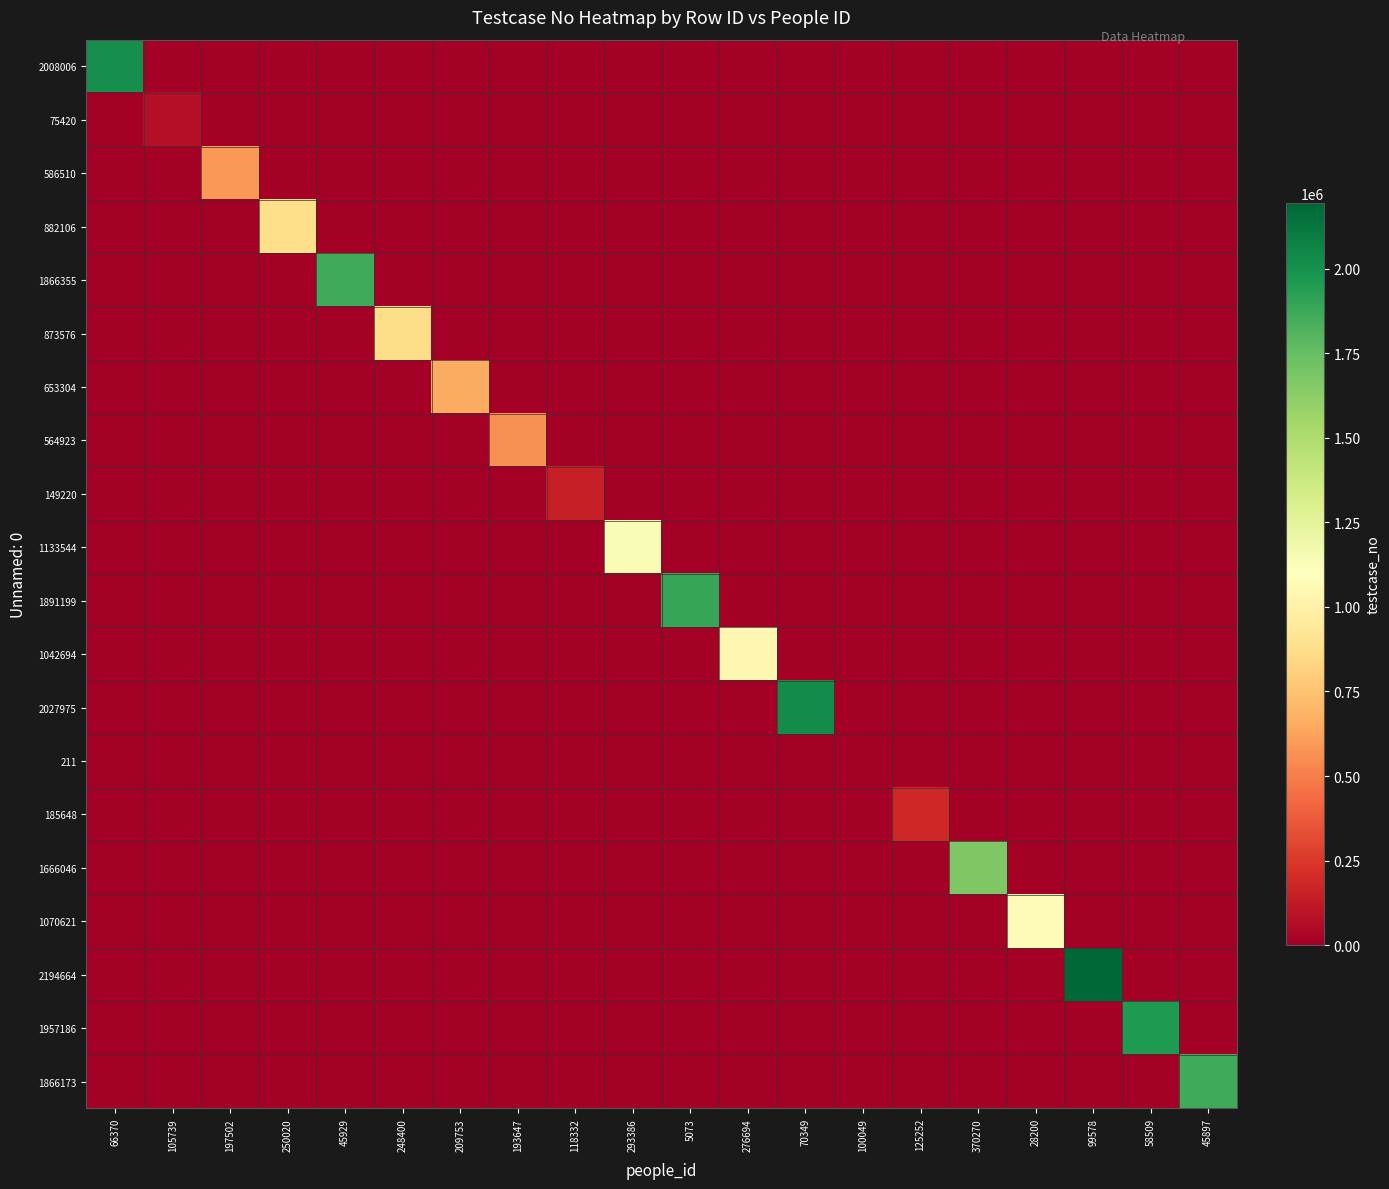

Reading left to right, extract all data points from this chart.

2008006: 66370=2008007	105739=0	197502=0	250020=0	45929=0	248400=0	209753=0	193647=0	118332=0	293386=0	5073=0	276694=0	70349=0	100049=0	125252=0	370270=0	28200=0	99578=0	58509=0	45897=0
75420: 66370=0	105739=75421	197502=0	250020=0	45929=0	248400=0	209753=0	193647=0	118332=0	293386=0	5073=0	276694=0	70349=0	100049=0	125252=0	370270=0	28200=0	99578=0	58509=0	45897=0
586510: 66370=0	105739=0	197502=586511	250020=0	45929=0	248400=0	209753=0	193647=0	118332=0	293386=0	5073=0	276694=0	70349=0	100049=0	125252=0	370270=0	28200=0	99578=0	58509=0	45897=0
882106: 66370=0	105739=0	197502=0	250020=882107	45929=0	248400=0	209753=0	193647=0	118332=0	293386=0	5073=0	276694=0	70349=0	100049=0	125252=0	370270=0	28200=0	99578=0	58509=0	45897=0
1866355: 66370=0	105739=0	197502=0	250020=0	45929=1866356	248400=0	209753=0	193647=0	118332=0	293386=0	5073=0	276694=0	70349=0	100049=0	125252=0	370270=0	28200=0	99578=0	58509=0	45897=0
873576: 66370=0	105739=0	197502=0	250020=0	45929=0	248400=873577	209753=0	193647=0	118332=0	293386=0	5073=0	276694=0	70349=0	100049=0	125252=0	370270=0	28200=0	99578=0	58509=0	45897=0
653304: 66370=0	105739=0	197502=0	250020=0	45929=0	248400=0	209753=653305	193647=0	118332=0	293386=0	5073=0	276694=0	70349=0	100049=0	125252=0	370270=0	28200=0	99578=0	58509=0	45897=0
564923: 66370=0	105739=0	197502=0	250020=0	45929=0	248400=0	209753=0	193647=564924	118332=0	293386=0	5073=0	276694=0	70349=0	100049=0	125252=0	370270=0	28200=0	99578=0	58509=0	45897=0
149220: 66370=0	105739=0	197502=0	250020=0	45929=0	248400=0	209753=0	193647=0	118332=149221	293386=0	5073=0	276694=0	70349=0	100049=0	125252=0	370270=0	28200=0	99578=0	58509=0	45897=0
1133544: 66370=0	105739=0	197502=0	250020=0	45929=0	248400=0	209753=0	193647=0	118332=0	293386=1133545	5073=0	276694=0	70349=0	100049=0	125252=0	370270=0	28200=0	99578=0	58509=0	45897=0
1891199: 66370=0	105739=0	197502=0	250020=0	45929=0	248400=0	209753=0	193647=0	118332=0	293386=0	5073=1891200	276694=0	70349=0	100049=0	125252=0	370270=0	28200=0	99578=0	58509=0	45897=0
1042694: 66370=0	105739=0	197502=0	250020=0	45929=0	248400=0	209753=0	193647=0	118332=0	293386=0	5073=0	276694=1042695	70349=0	100049=0	125252=0	370270=0	28200=0	99578=0	58509=0	45897=0
2027975: 66370=0	105739=0	197502=0	250020=0	45929=0	248400=0	209753=0	193647=0	118332=0	293386=0	5073=0	276694=0	70349=2027976	100049=0	125252=0	370270=0	28200=0	99578=0	58509=0	45897=0
211: 66370=0	105739=0	197502=0	250020=0	45929=0	248400=0	209753=0	193647=0	118332=0	293386=0	5073=0	276694=0	70349=0	100049=212	125252=0	370270=0	28200=0	99578=0	58509=0	45897=0
185648: 66370=0	105739=0	197502=0	250020=0	45929=0	248400=0	209753=0	193647=0	118332=0	293386=0	5073=0	276694=0	70349=0	100049=0	125252=185649	370270=0	28200=0	99578=0	58509=0	45897=0
1666046: 66370=0	105739=0	197502=0	250020=0	45929=0	248400=0	209753=0	193647=0	118332=0	293386=0	5073=0	276694=0	70349=0	100049=0	125252=0	370270=1666047	28200=0	99578=0	58509=0	45897=0
1070621: 66370=0	105739=0	197502=0	250020=0	45929=0	248400=0	209753=0	193647=0	118332=0	293386=0	5073=0	276694=0	70349=0	100049=0	125252=0	370270=0	28200=1070622	99578=0	58509=0	45897=0
2194664: 66370=0	105739=0	197502=0	250020=0	45929=0	248400=0	209753=0	193647=0	118332=0	293386=0	5073=0	276694=0	70349=0	100049=0	125252=0	370270=0	28200=0	99578=2194665	58509=0	45897=0
1957186: 66370=0	105739=0	197502=0	250020=0	45929=0	248400=0	209753=0	193647=0	118332=0	293386=0	5073=0	276694=0	70349=0	100049=0	125252=0	370270=0	28200=0	99578=0	58509=1957187	45897=0
1866173: 66370=0	105739=0	197502=0	250020=0	45929=0	248400=0	209753=0	193647=0	118332=0	293386=0	5073=0	276694=0	70349=0	100049=0	125252=0	370270=0	28200=0	99578=0	58509=0	45897=1866174